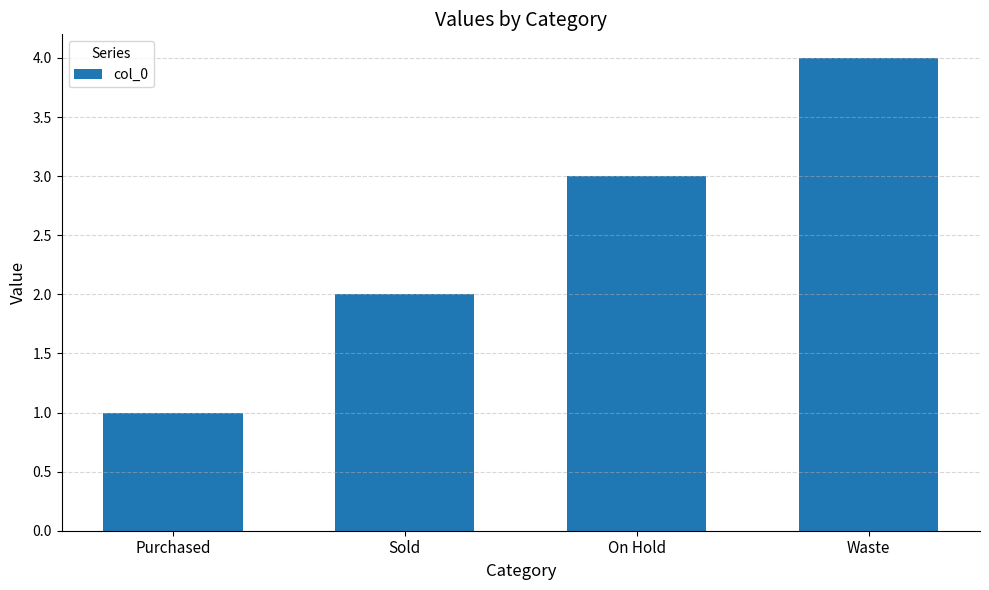

Rank the categories by value from lowest to highest.

Purchased, Sold, On Hold, Waste